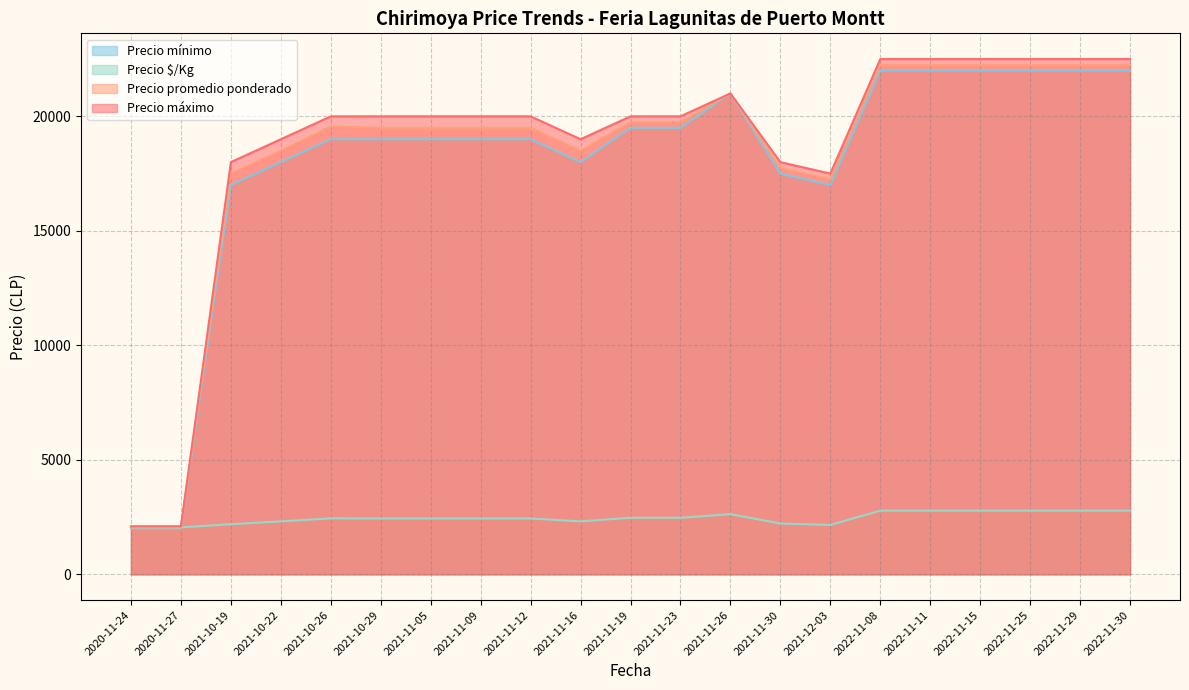

Which series has the largest total across all categories?

Precio máximo